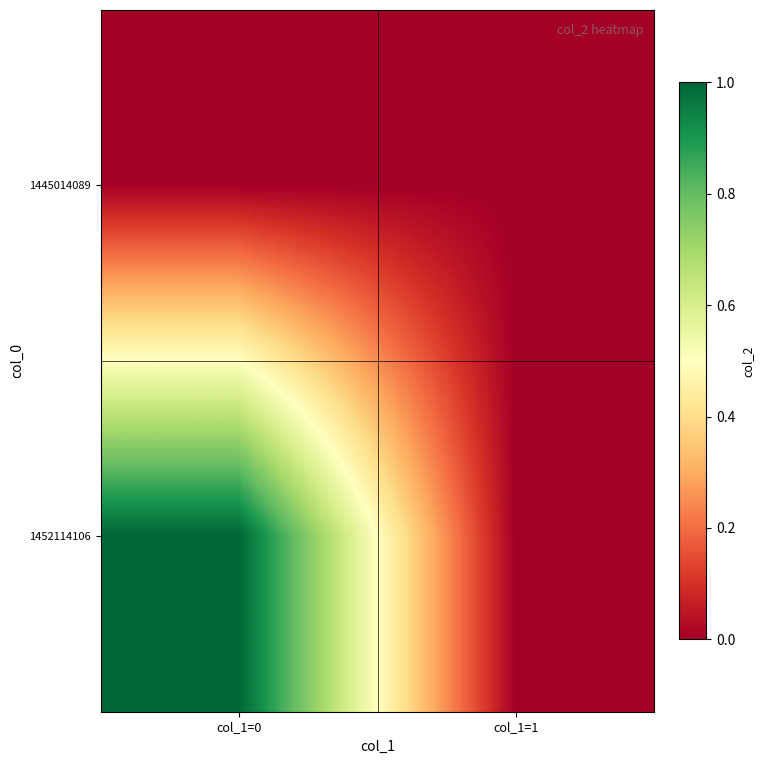

At col_1=1, list the series in order from smallest to largest.

1445014089, 1452114106